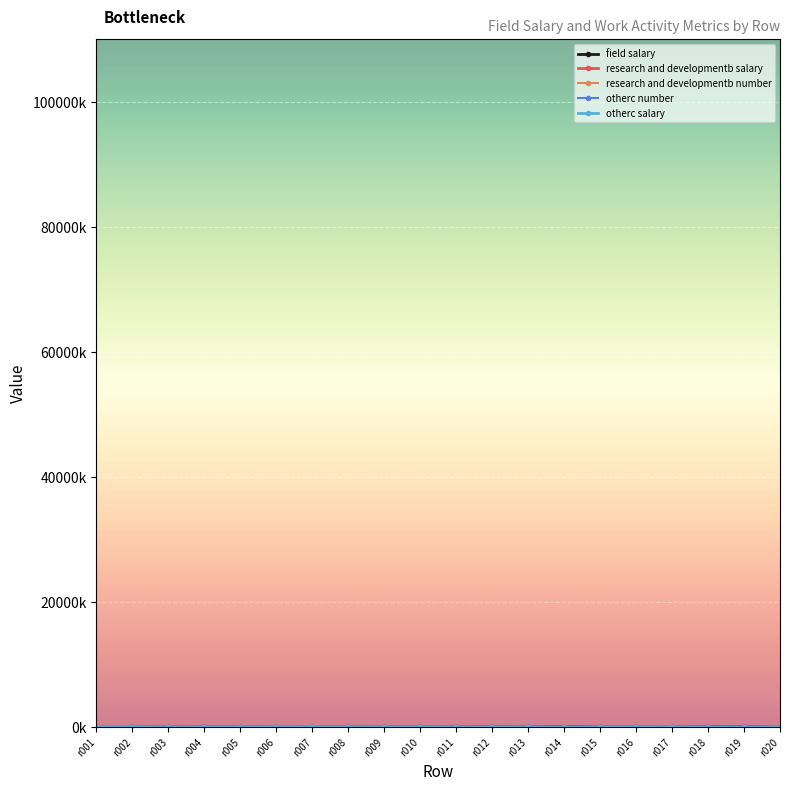

Which series has the largest range (max minus min)?

research and developmentb number